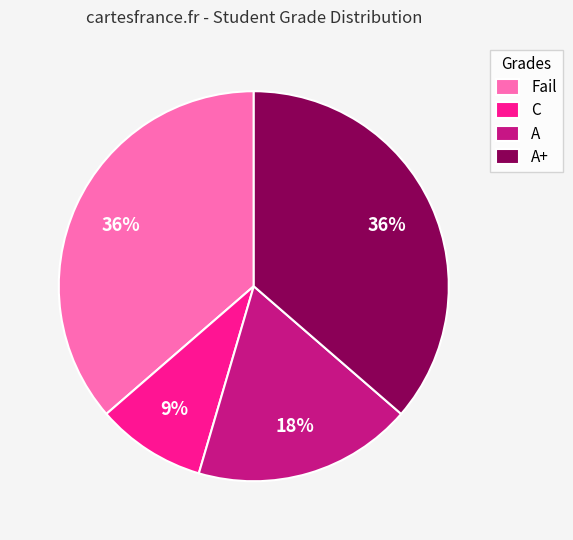

Is it true that A+ is 36% of the pie?

True